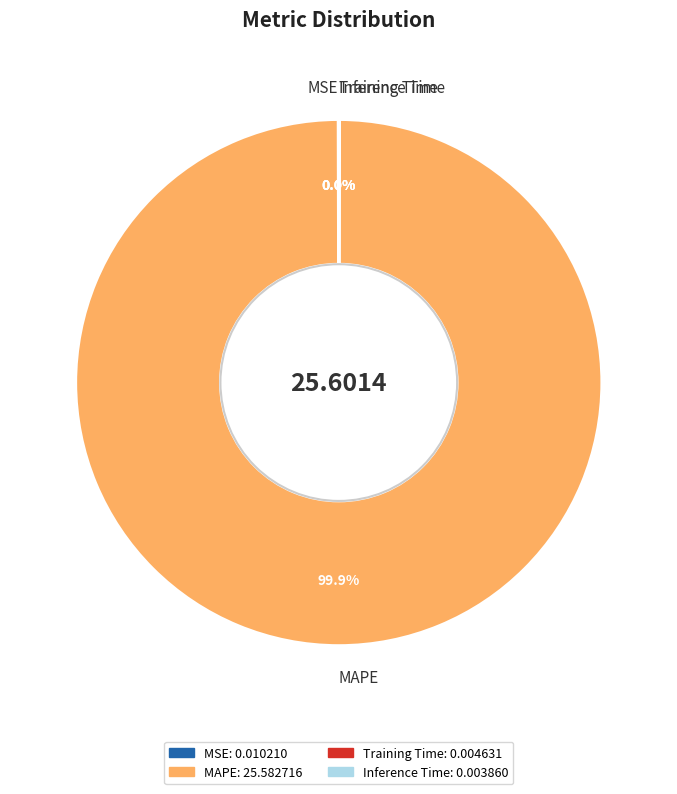

What is the largest slice in the pie chart?

MAPE